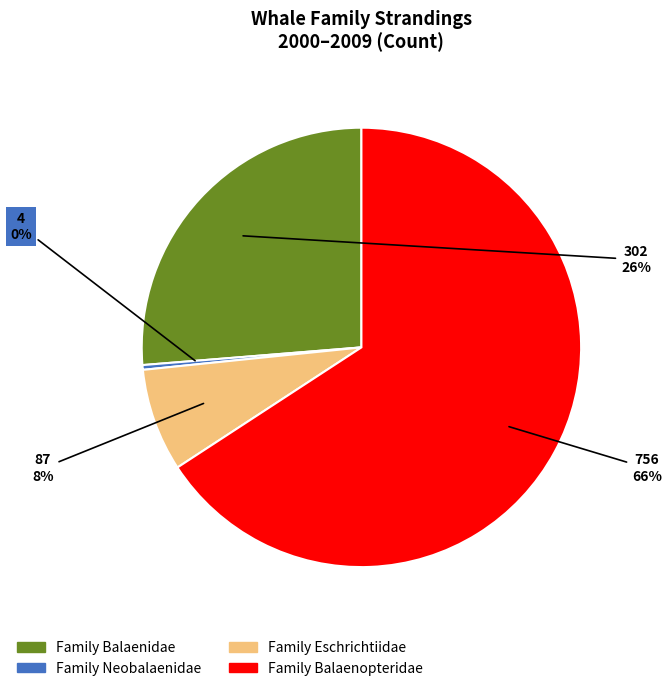

The Family Eschrichtiidae slice represents 1% of the pie. True or false?

False